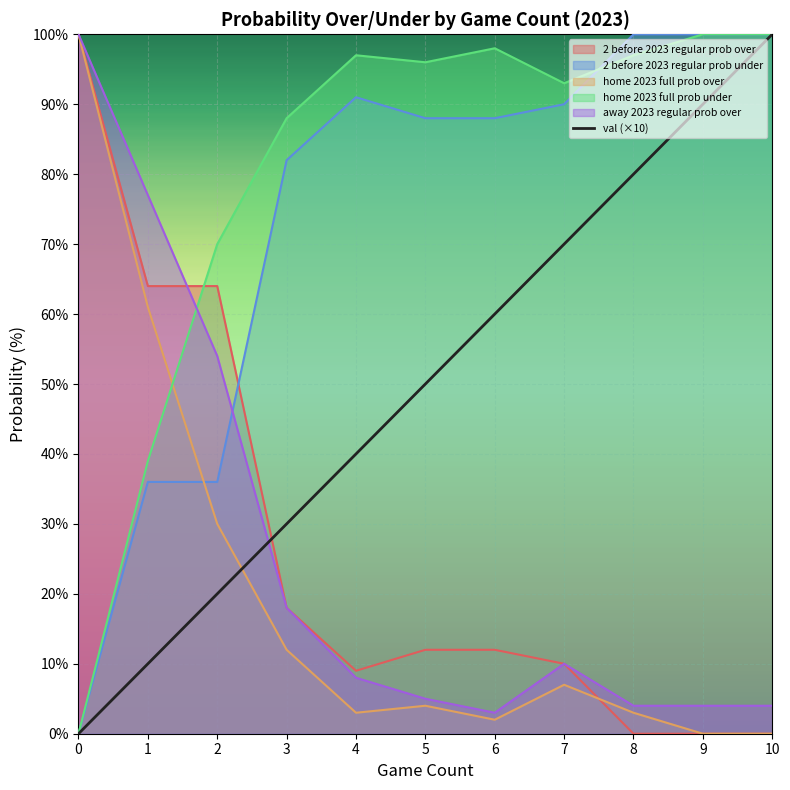

Where is the data nearest to the value 50?

5